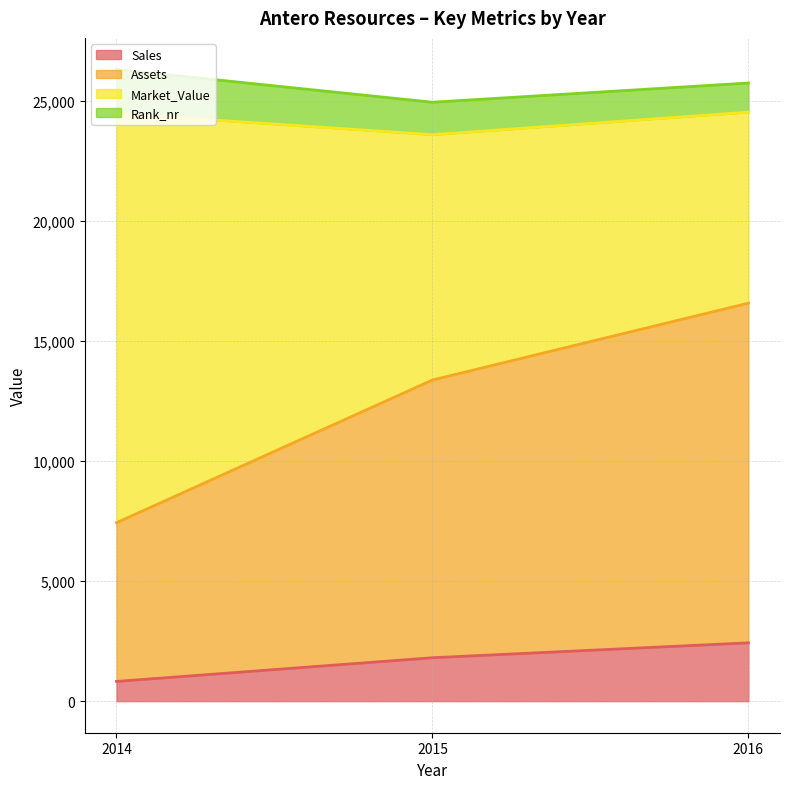

Read the Sales value at 2015.

1809